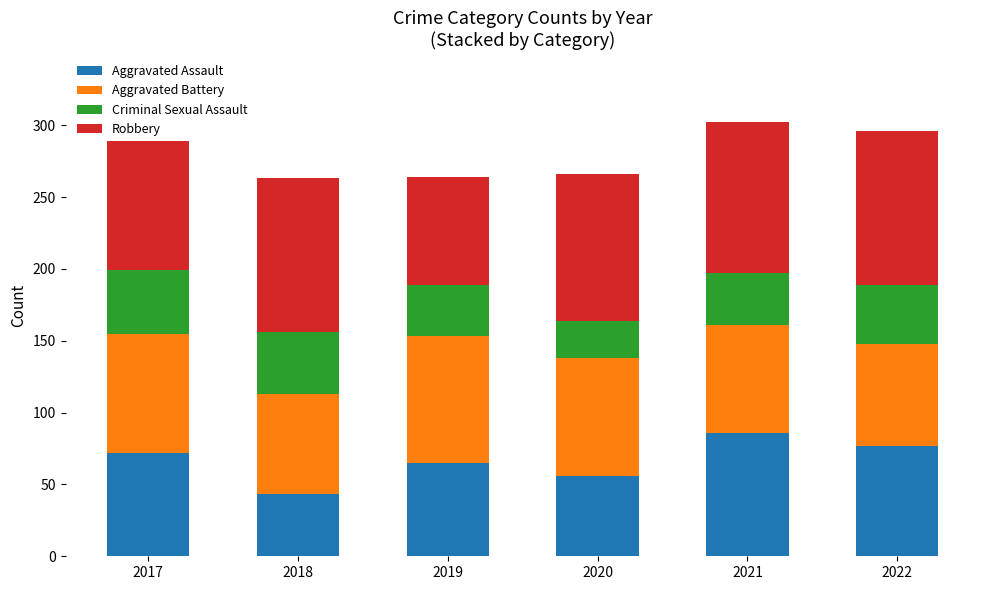

Is it true that Aggravated Assault equals 56 at 2020?

True